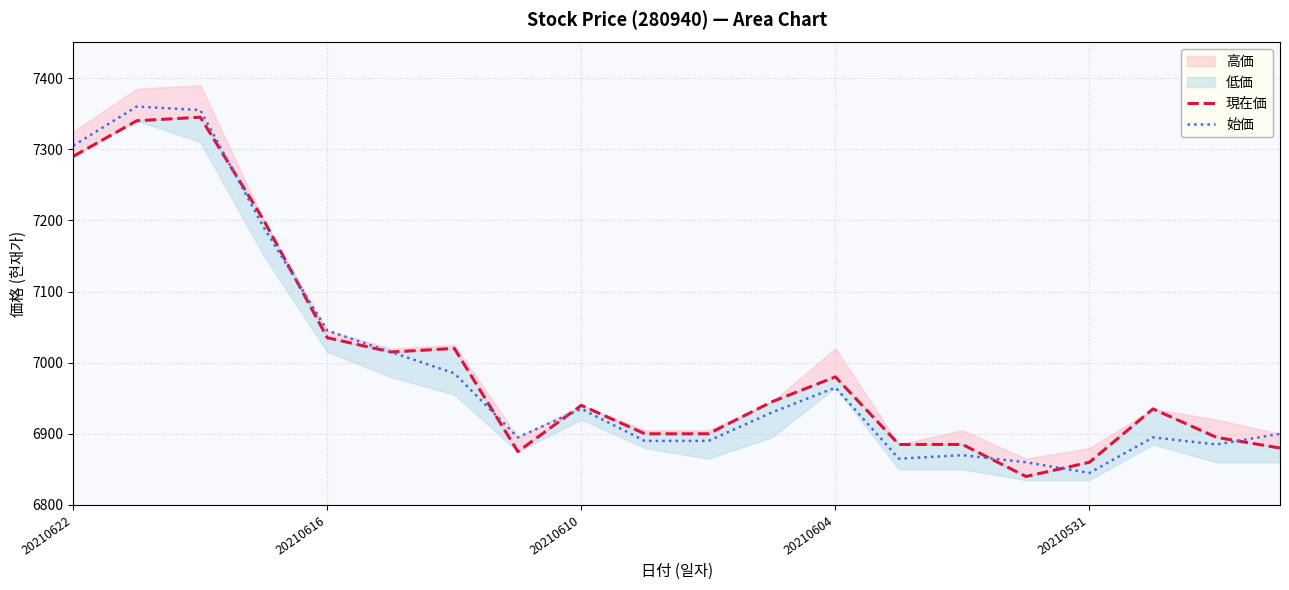

The 始価 series shows 3601 at 5. True or false?

False